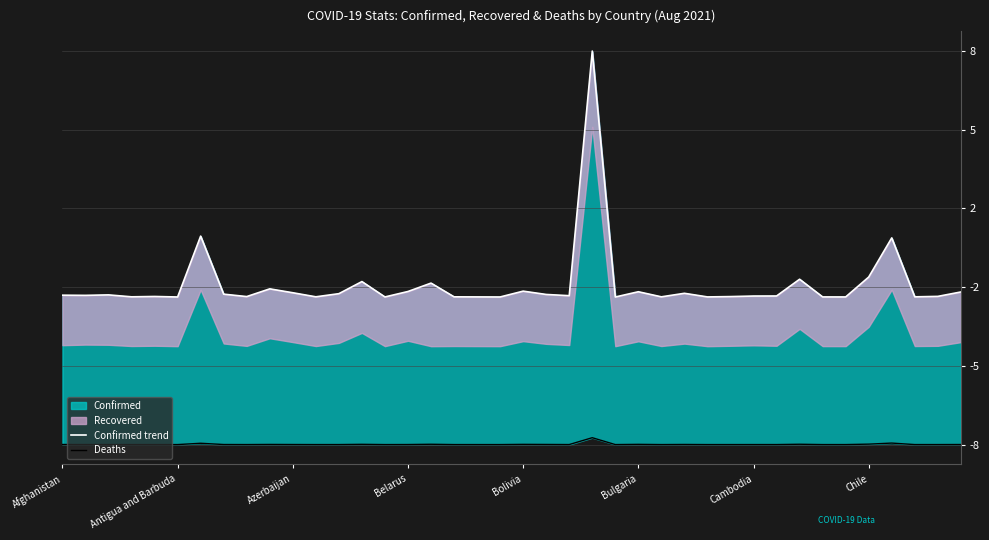

The Deaths series shows -8.0 at 17. True or false?

True